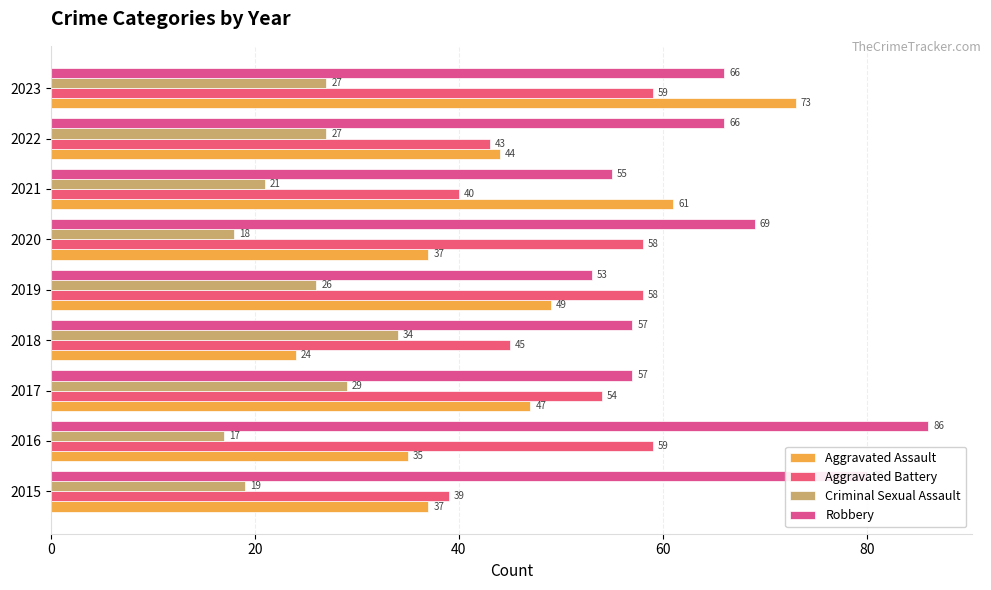

How many values in the Aggravated Assault series are below 44?

4